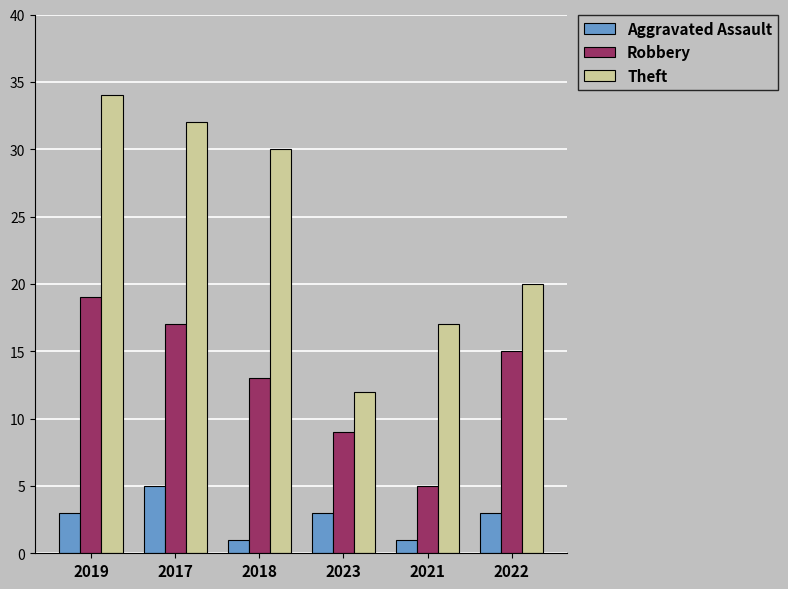

True or false: Robbery has a value of 4 at 2018.

False